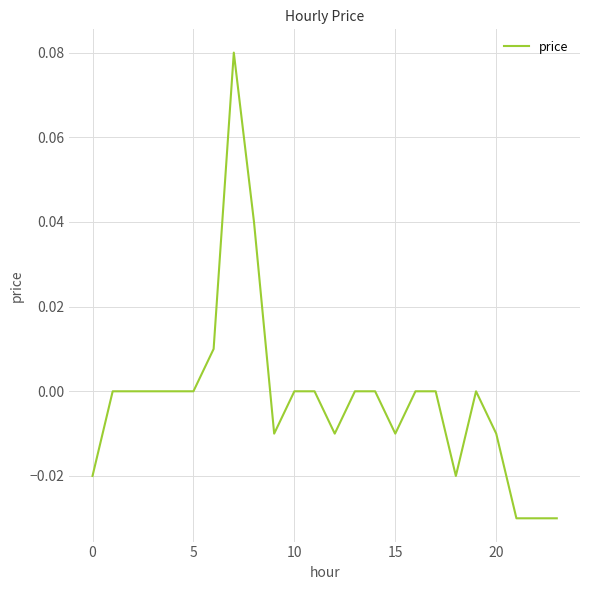

What is the greatest value displayed?

0.1